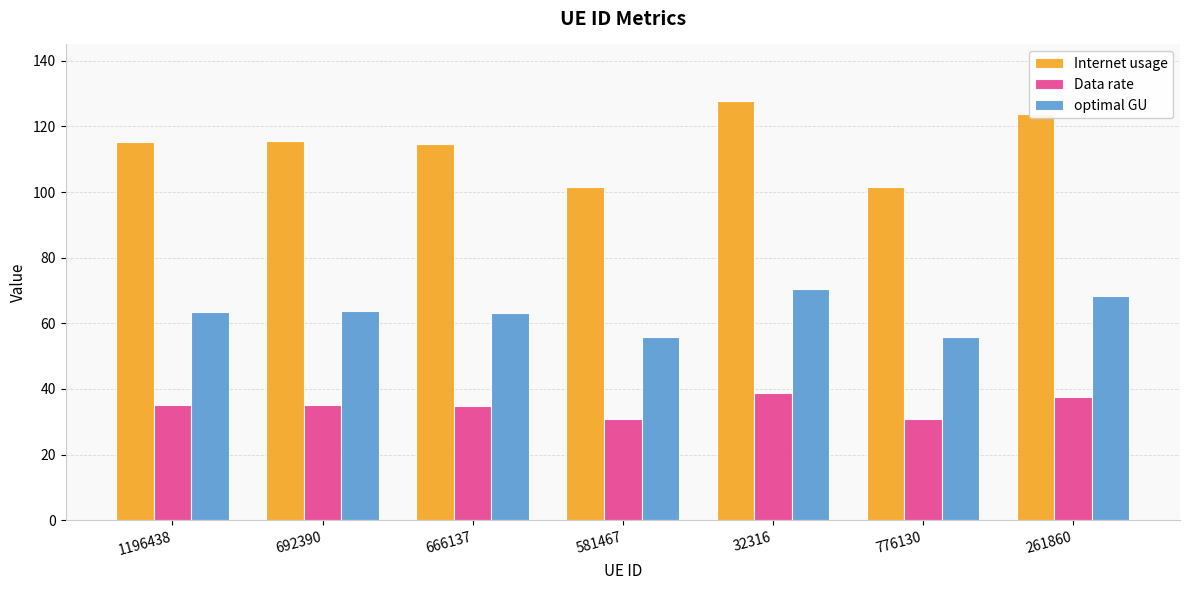

Between 692390 and 776130, which series saw the biggest shift?

Internet usage